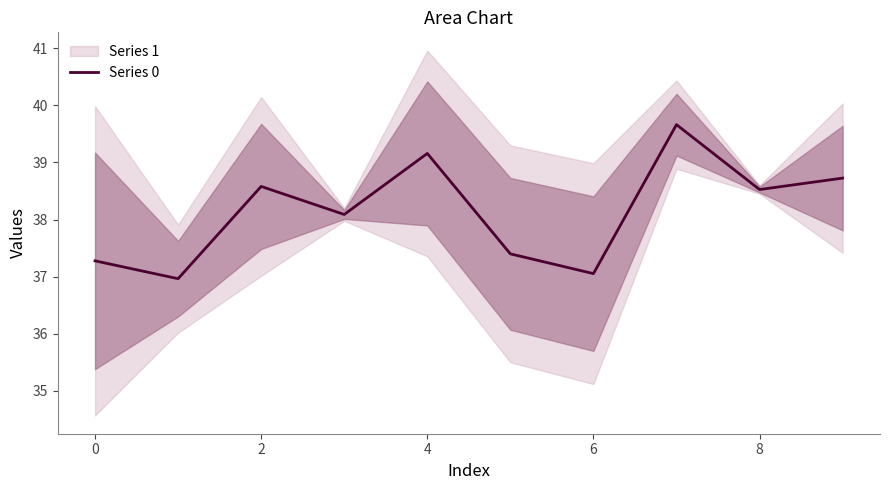

What is the difference between the maximum and minimum values?

2.7